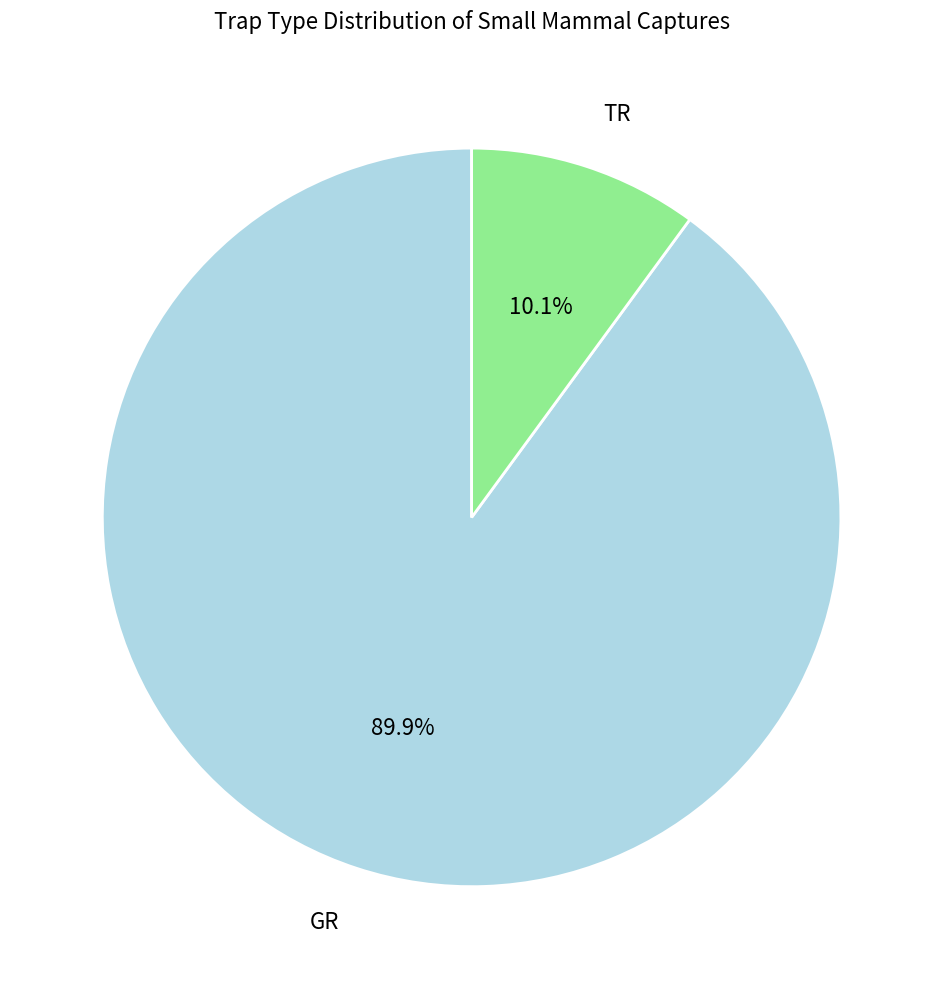

Between GR and TR, which is larger?

GR